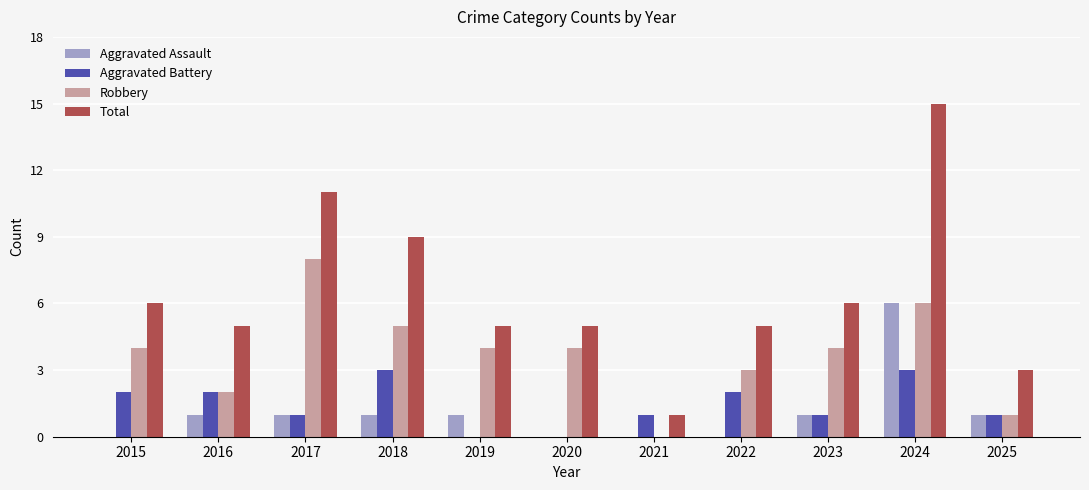

Is the value of Aggravated Assault at 2021 greater than the value of Total at 2015?

No